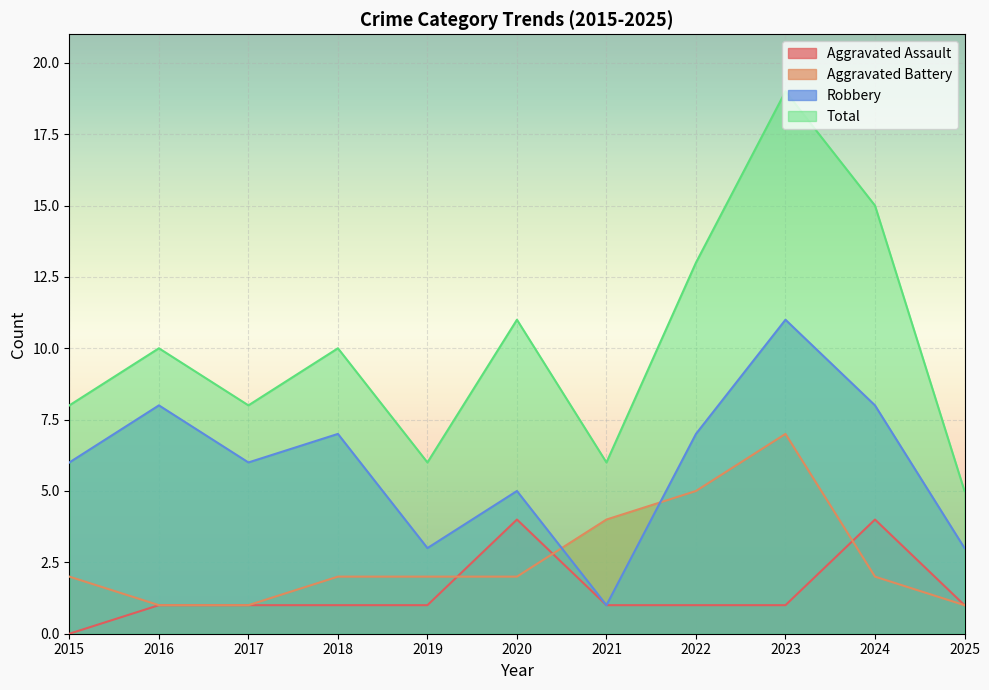

How many values in the Robbery series are below 6?

4